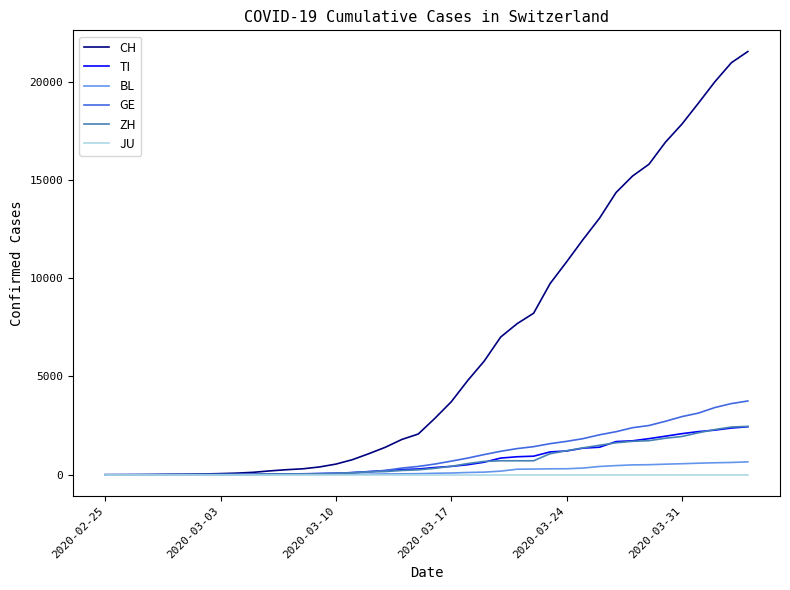

Which series has the largest total across all categories?

CH